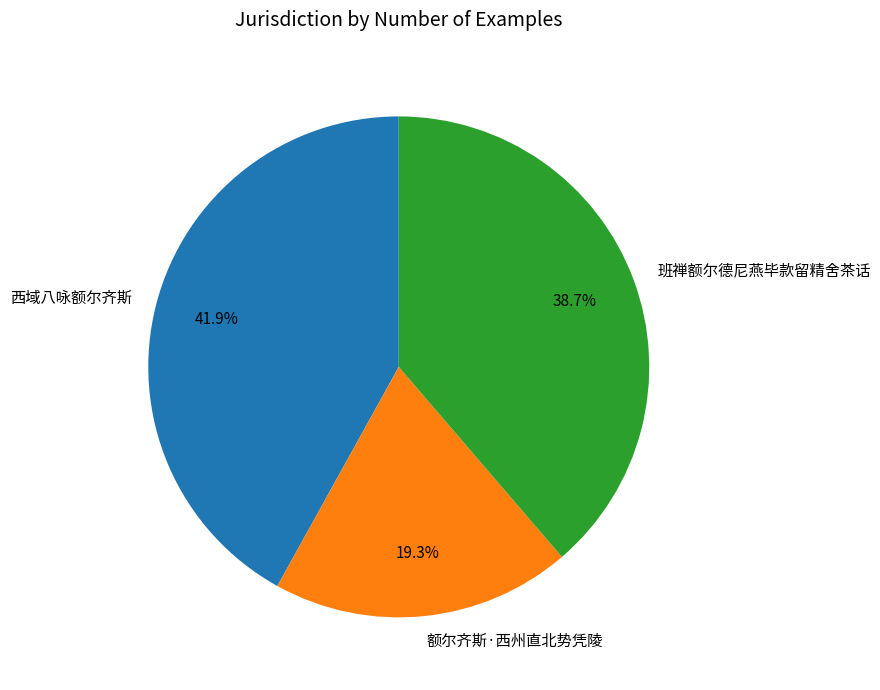

Which category has the smallest portion of the pie?

额尔齐斯·西州直北势凭陵